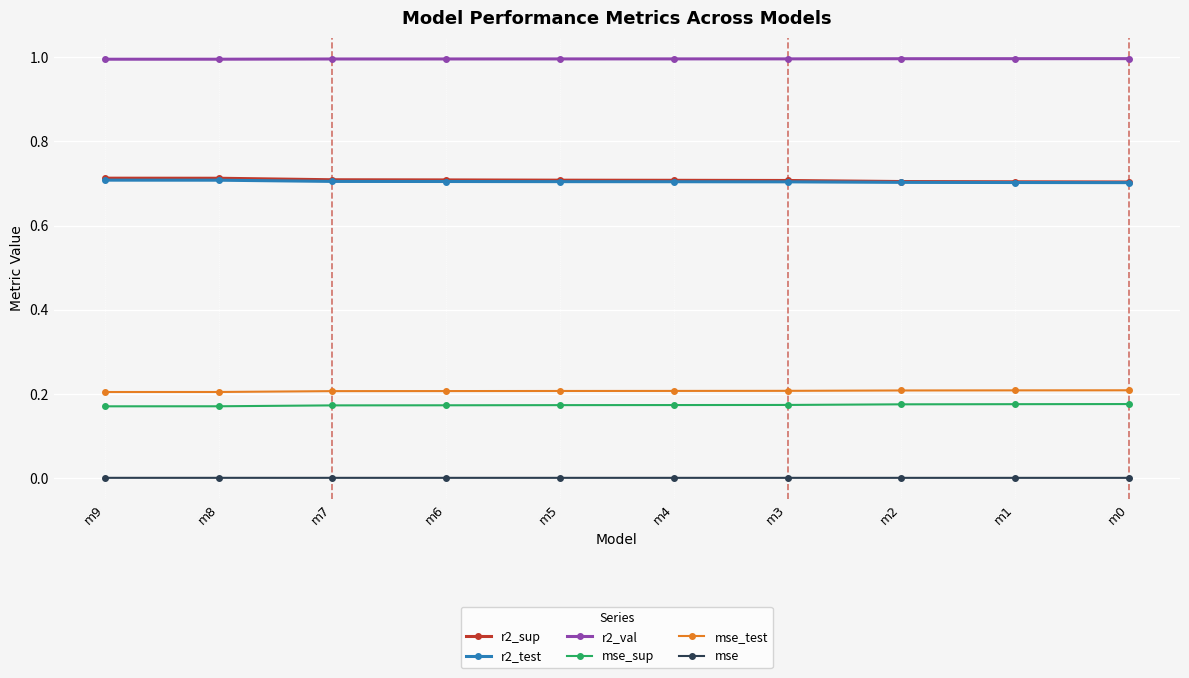

Is it true that r2_test equals 0.3 at m4?

False